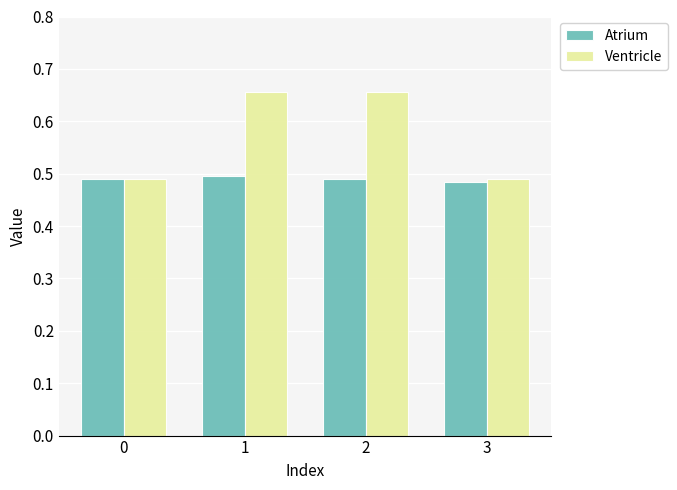

How many Atrium values are between 0 and 1?

4